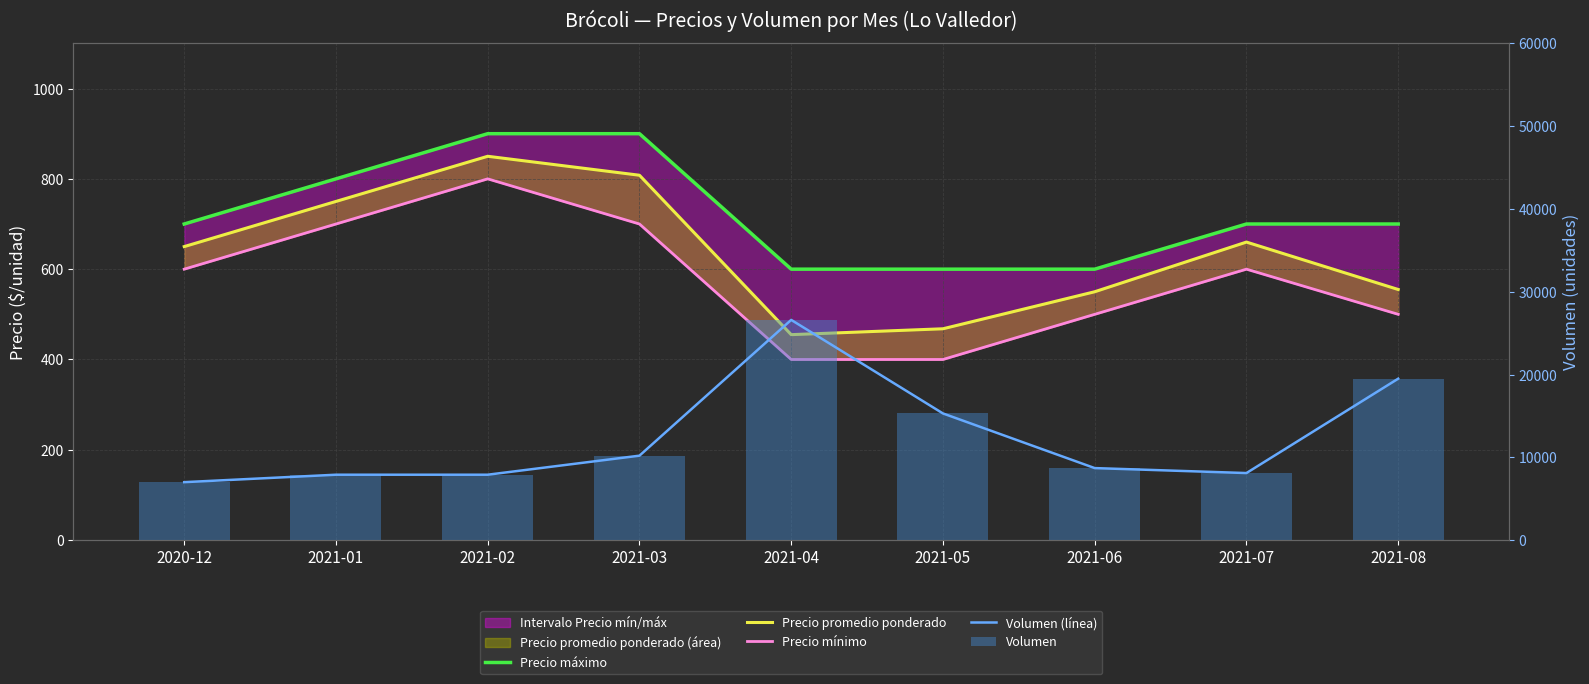

How many categories are shown in the chart?

9